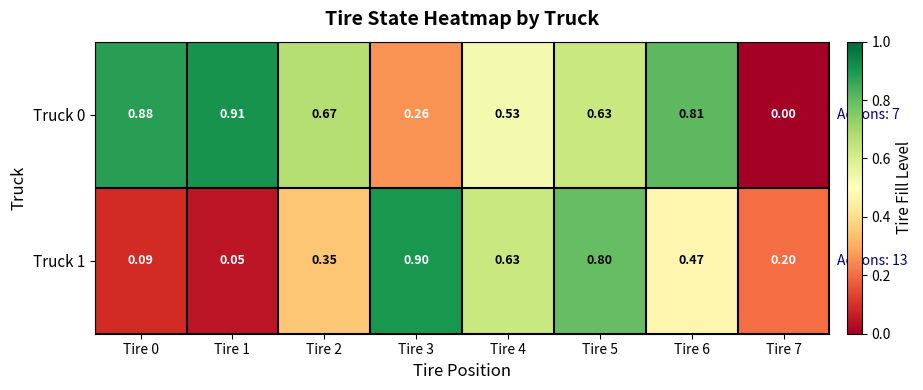

Is the value of Truck 0 at Tire 2 greater than the value of Truck 1 at Tire 7?

Yes